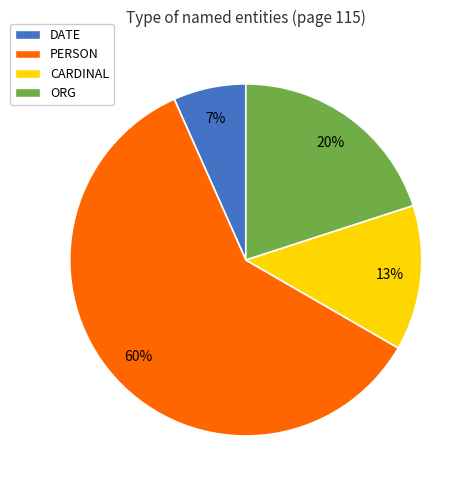

Do CARDINAL and ORG together represent more than half of the pie?

No